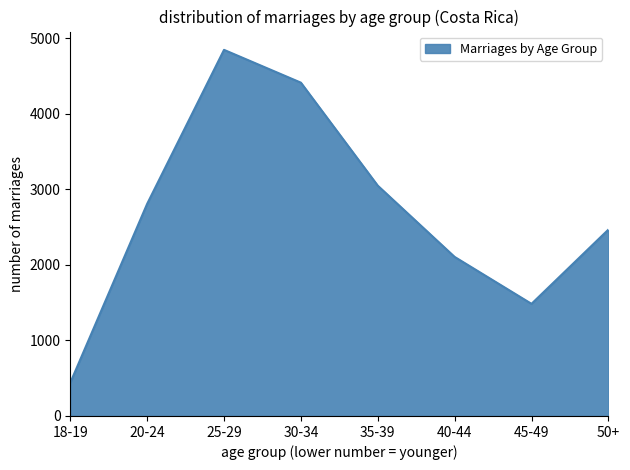

Reading left to right, what are all the values shown in this chart?

439	2807	4845	4411	3048	2105	1484	2466